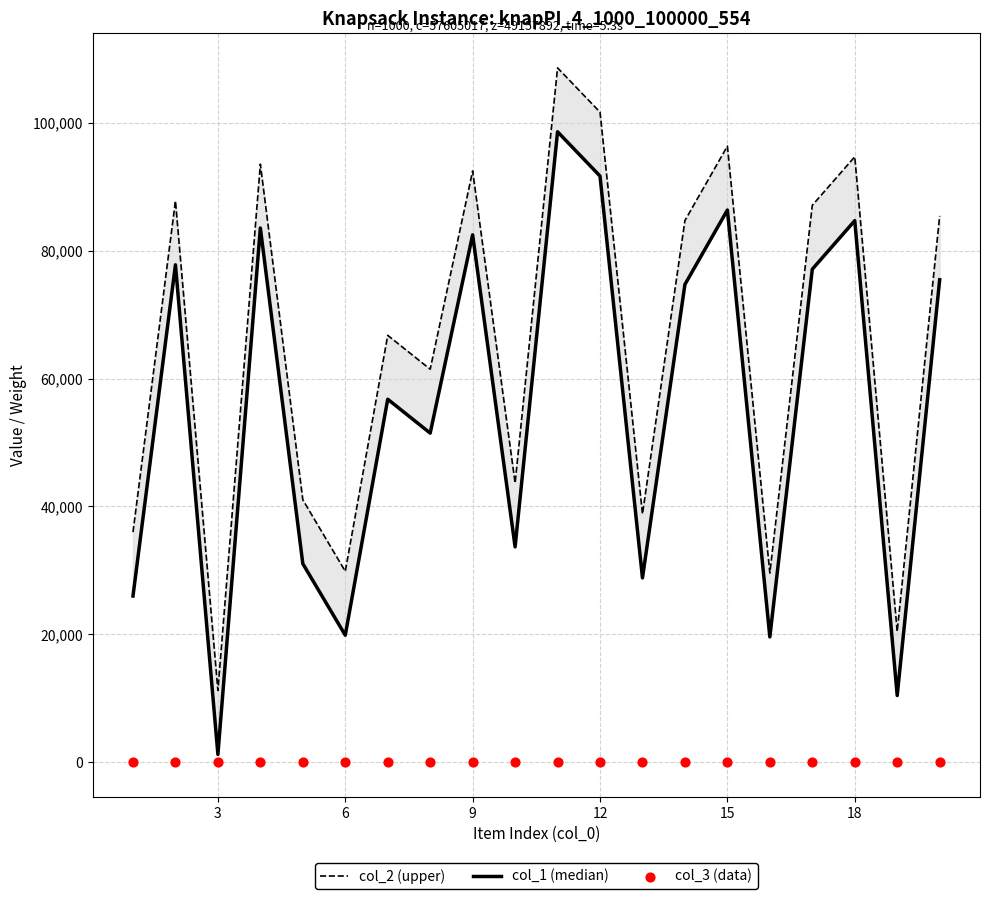

Is the value of col_1 (median) at 21 greater than the value of col_3 (data) at 15?

Yes